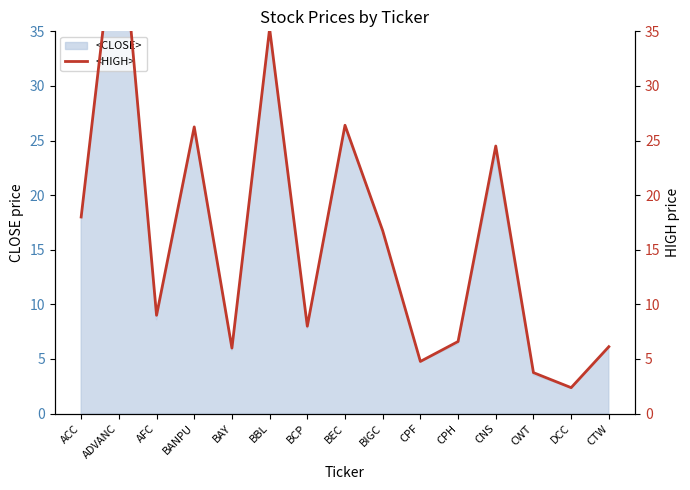

What is the ratio of the value at BIGC to the value at ADVANC?

0.4